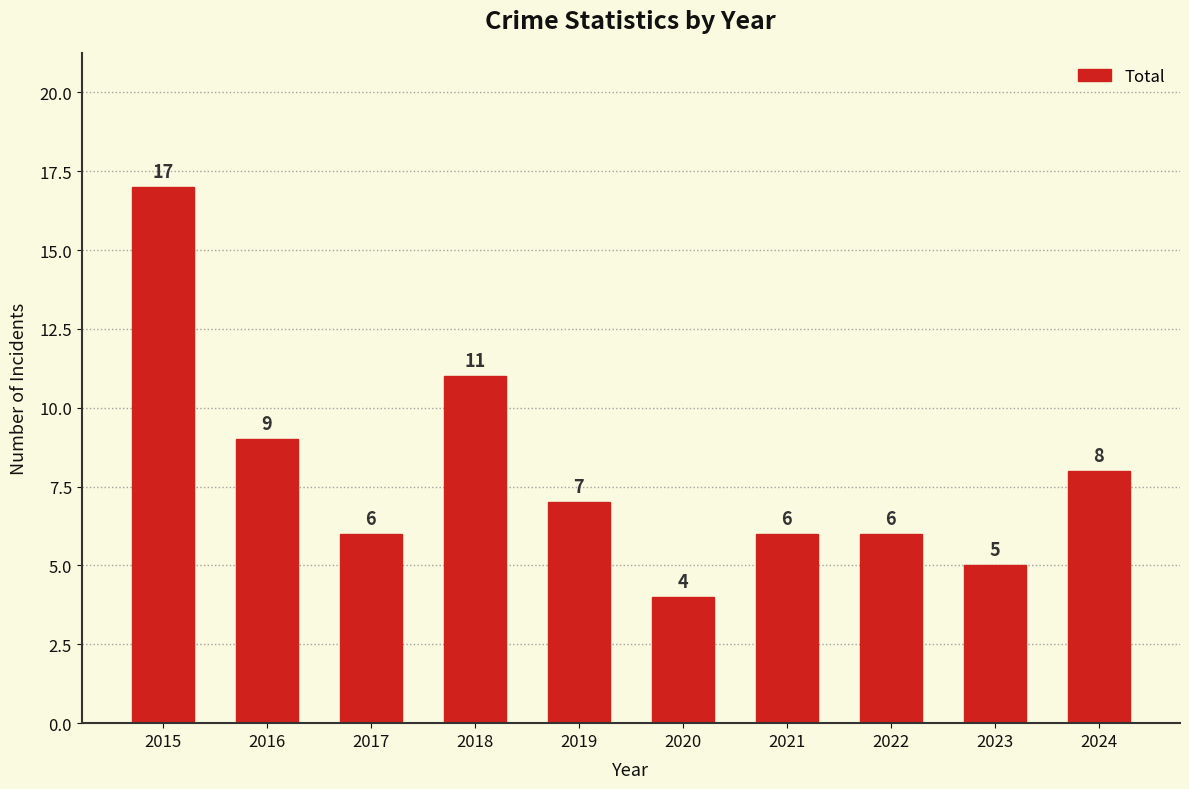

The value at 2023 is 5. True or false?

True